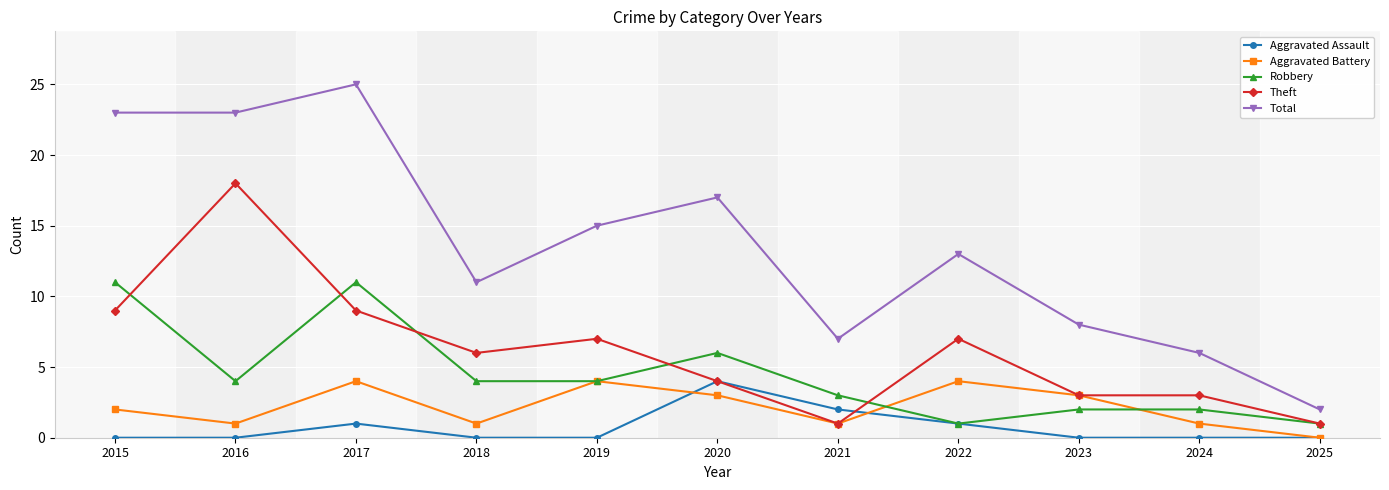

The value of Theft at 2025 is 1. True or false?

True